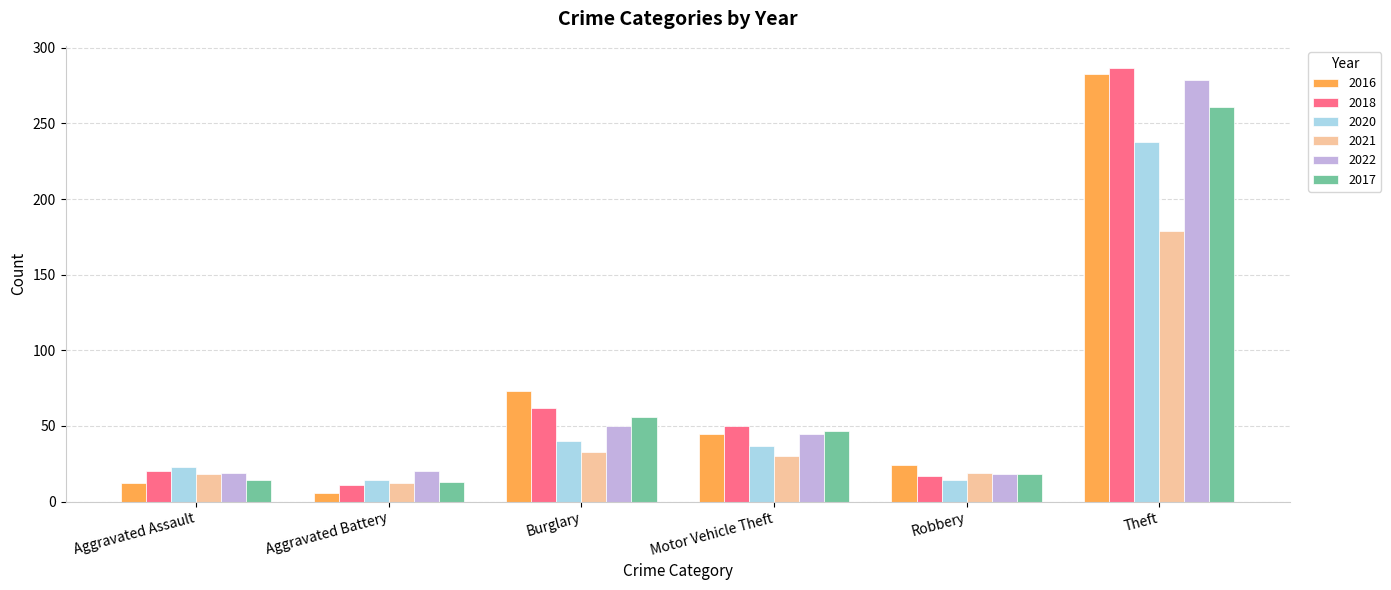

At which category is the sum across all series the highest?

Theft